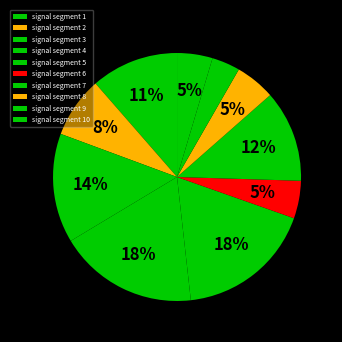

The signal segment 9 slice represents 4% of the pie. True or false?

True